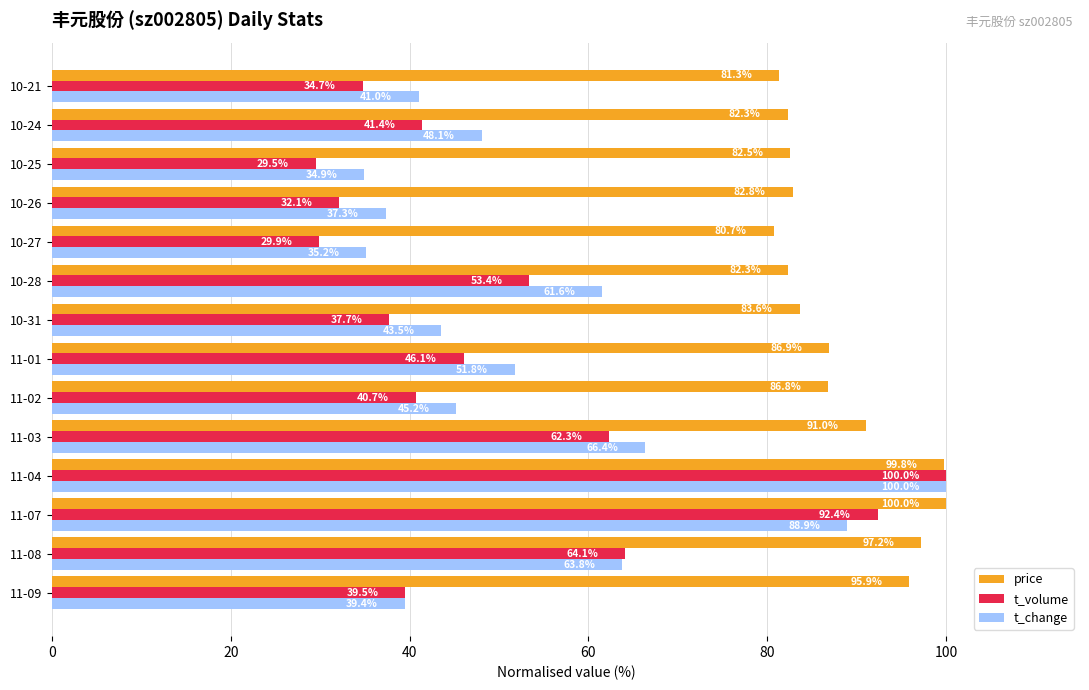

Which series has the largest total across all categories?

price